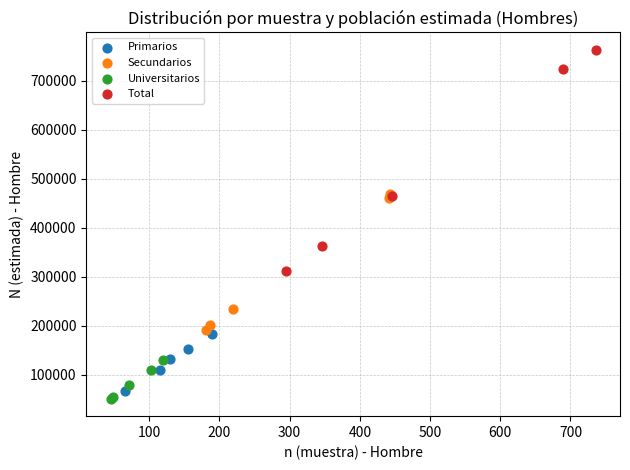

Which series has the largest Y range (max minus min)?

Total